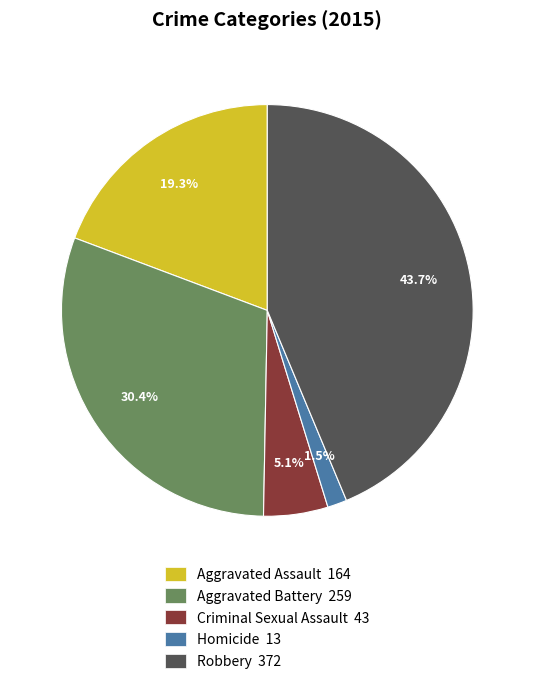

What percentage is the Aggravated Battery slice, to the nearest percent?

30%